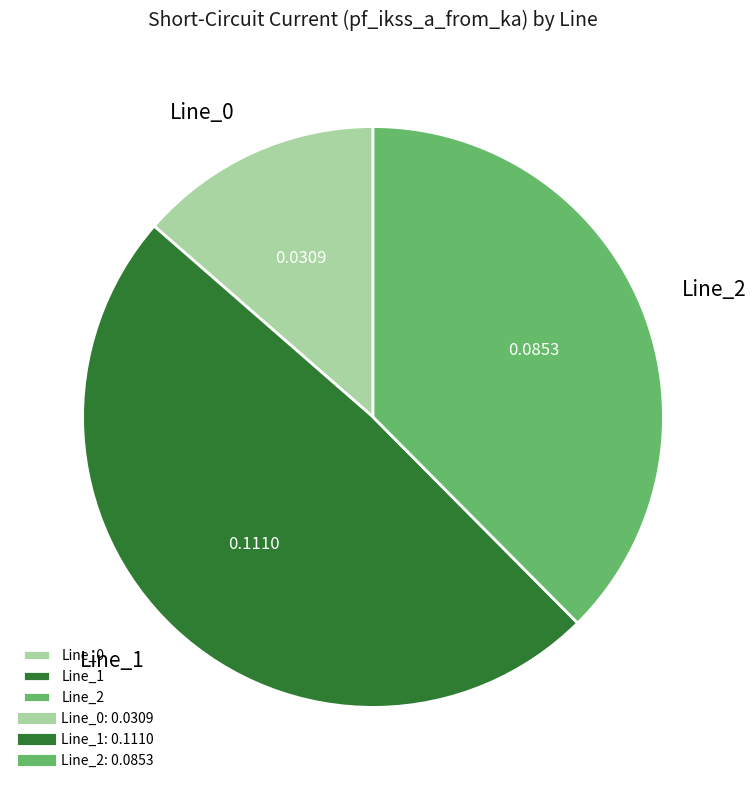

Does any single category account for the majority?

No